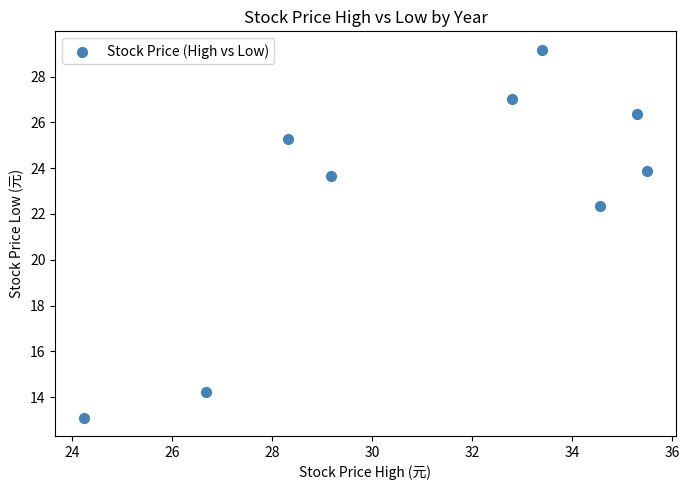

What Y value in the scatter plot is closest to 21?

22.4